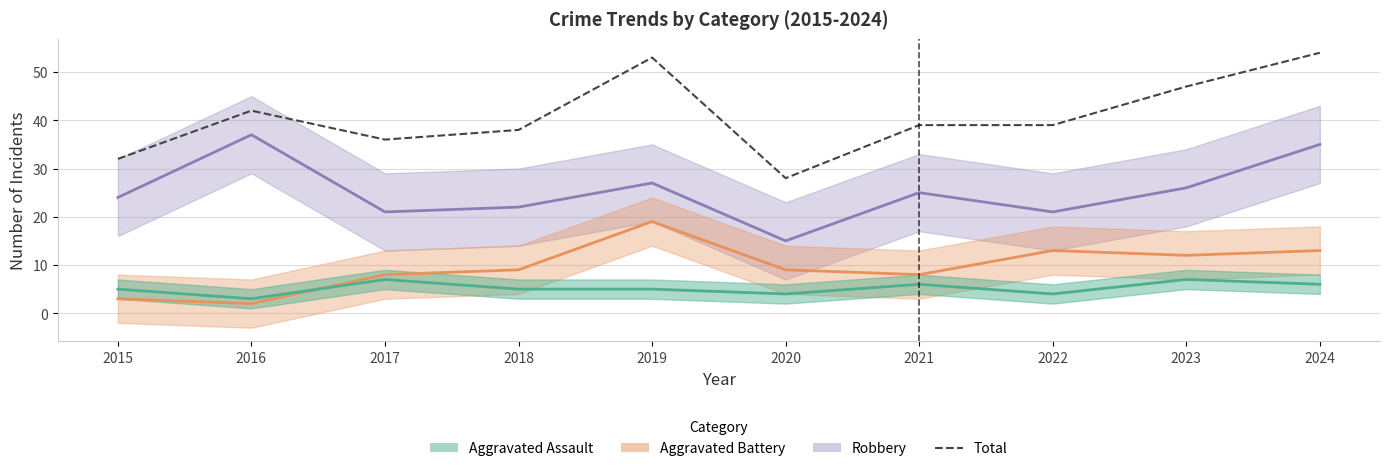

What is the approximate value at 2020?

28